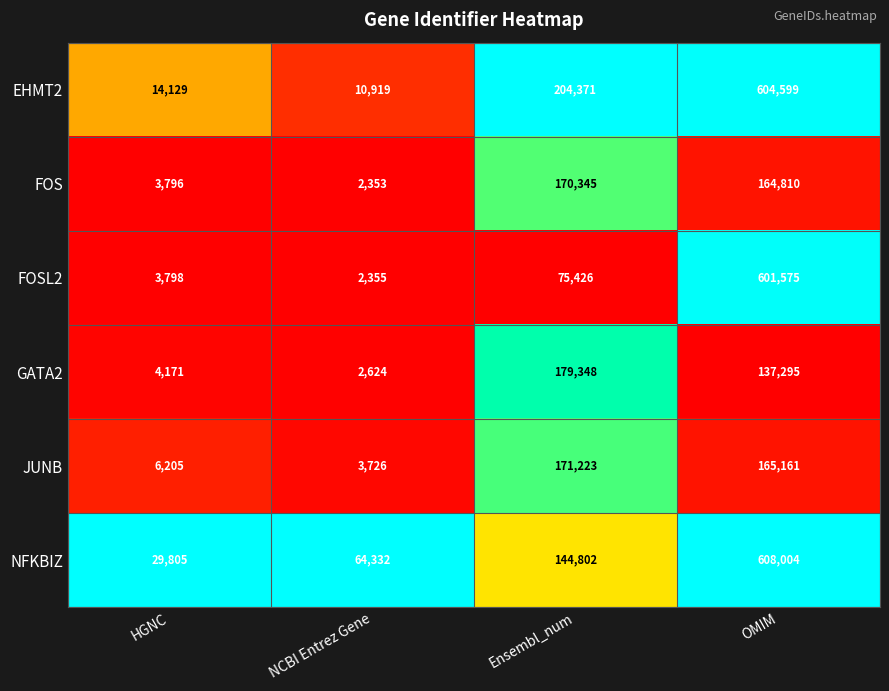

At which category is the sum across all series the highest?

OMIM